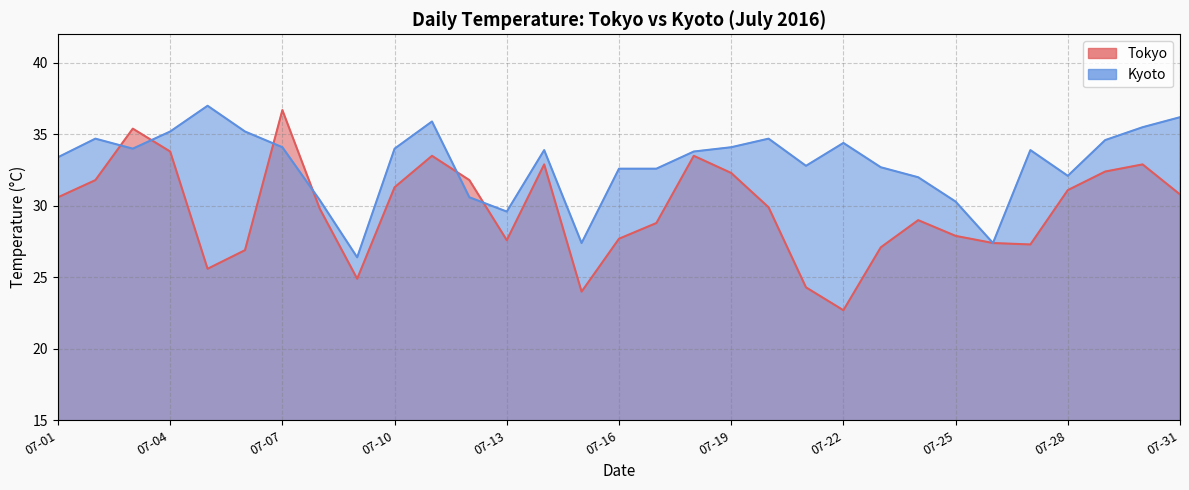

Count the number of data series in this chart.

2